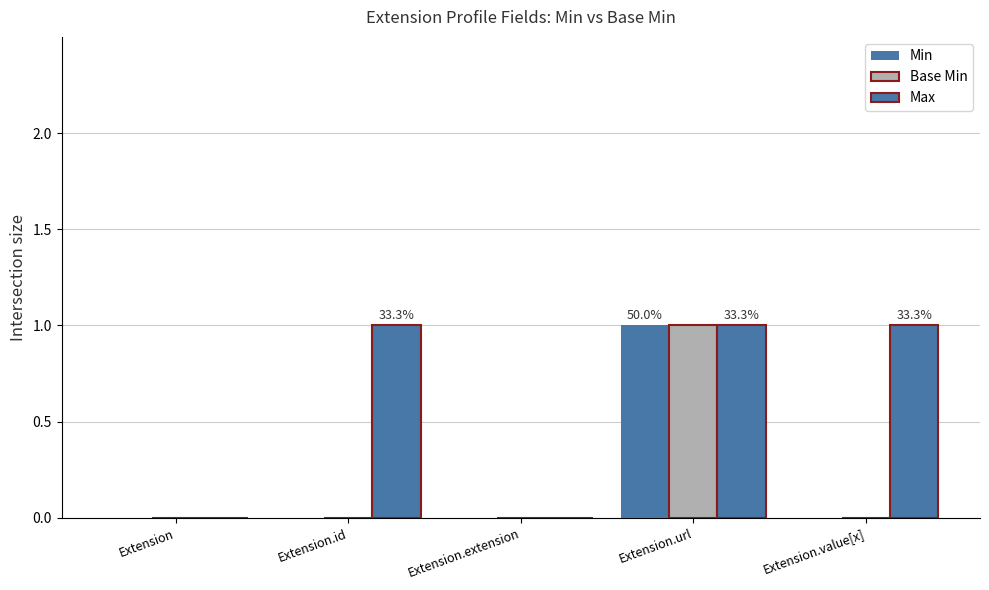

At how many categories does at least one series exceed 0?

3